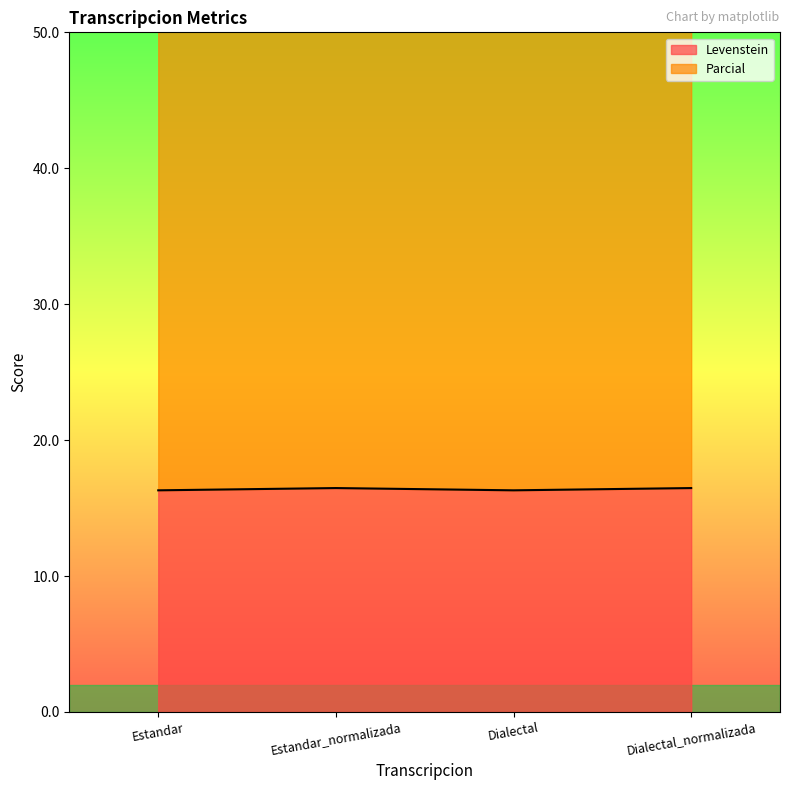

What are all the series names shown in the legend?

Levenstein, Parcial